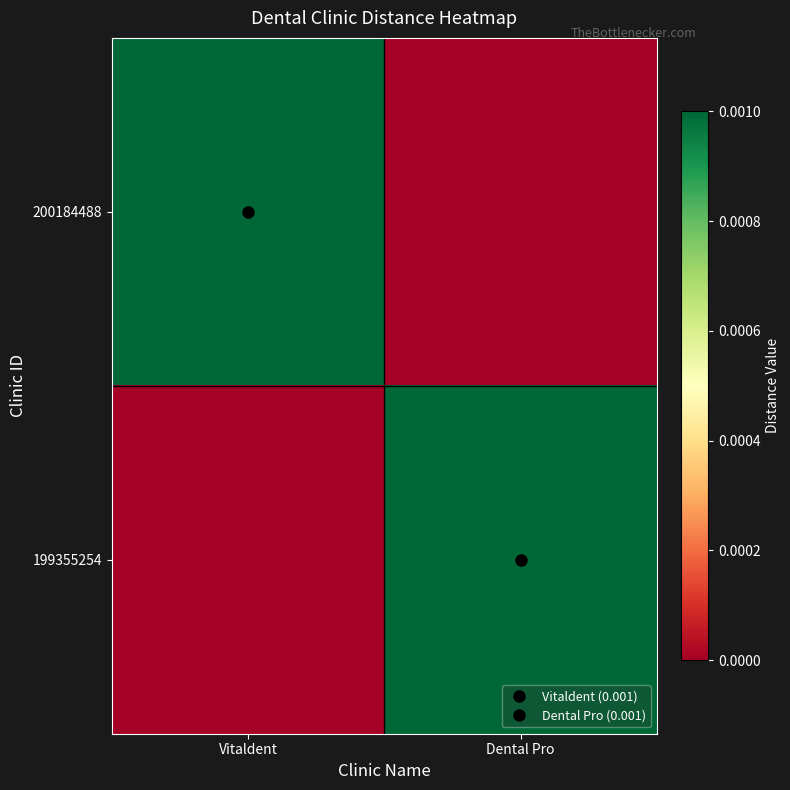

Rank the series by their maximum value, from highest to lowest.

200184488, 199355254